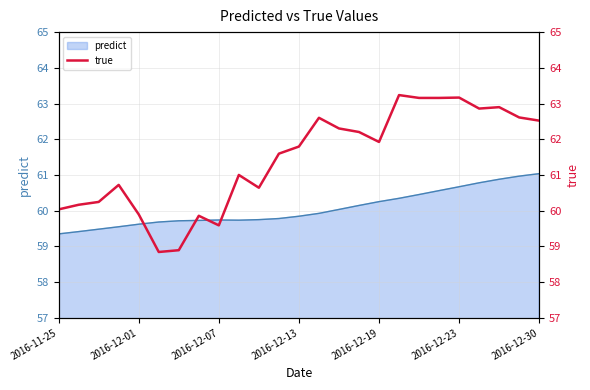

The value of predict at 2016-12-23 is 28.6. True or false?

False